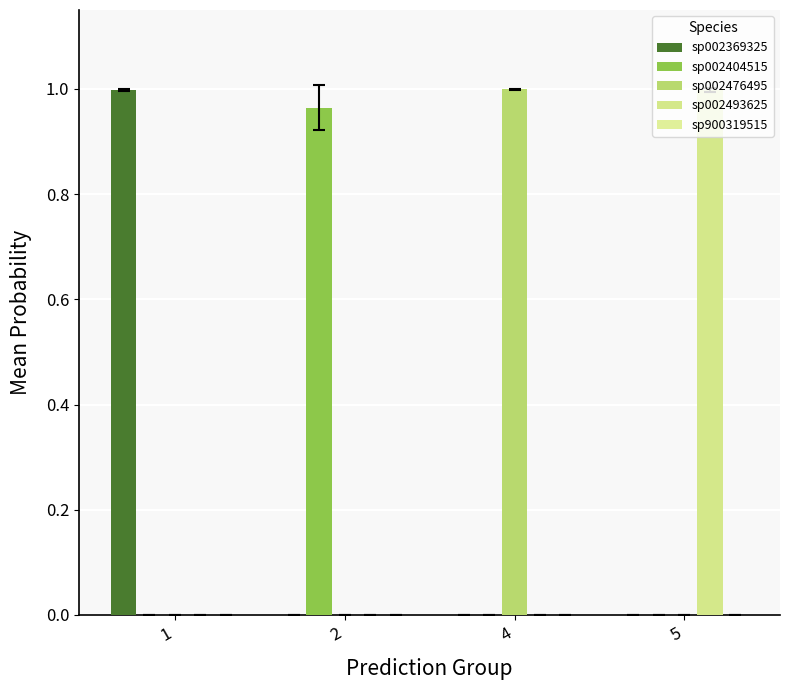

Does the chart contain stacked bars?

No